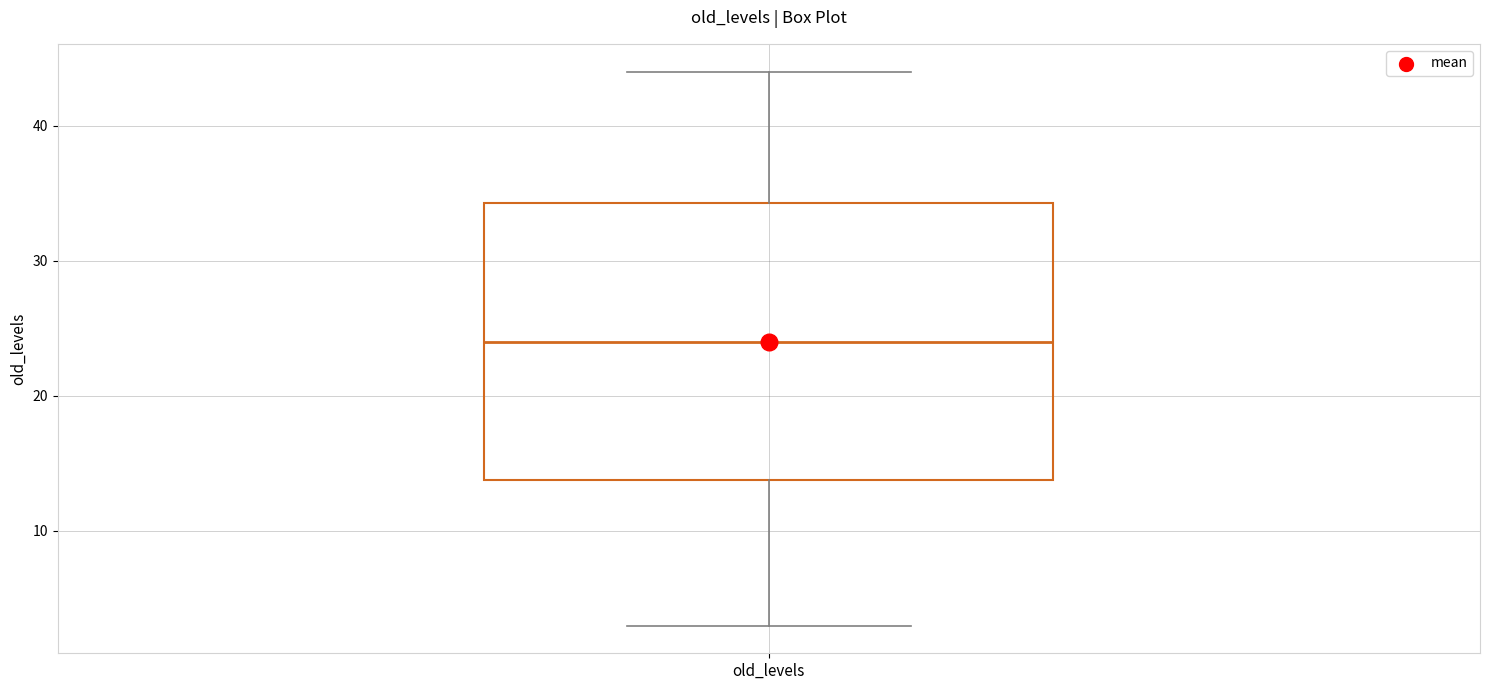

Transcribe this box plot: give where the median line is, the range the box spans, and where the two whiskers end, as read against the y-axis. The values are not printed on the chart, so give them approximately, as read against the axis.

median 24, box 14 to 34, whiskers 3 to 44